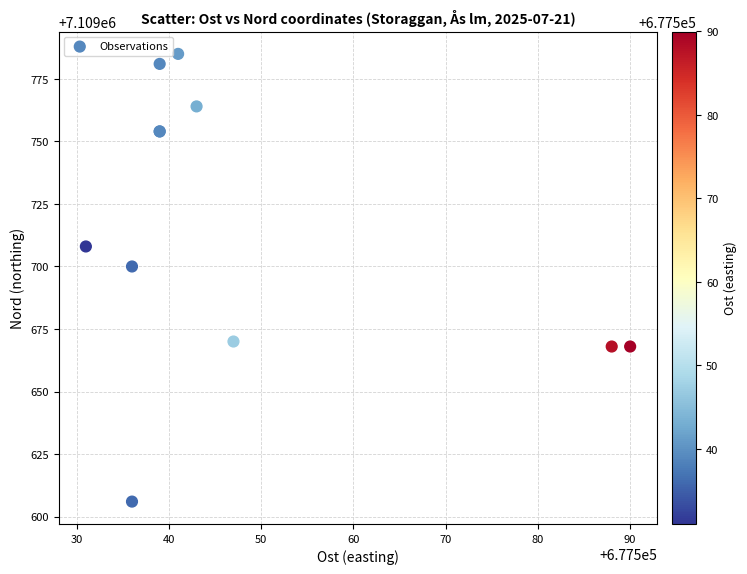

What Y value in the scatter plot is closest to 7109695?

7109700